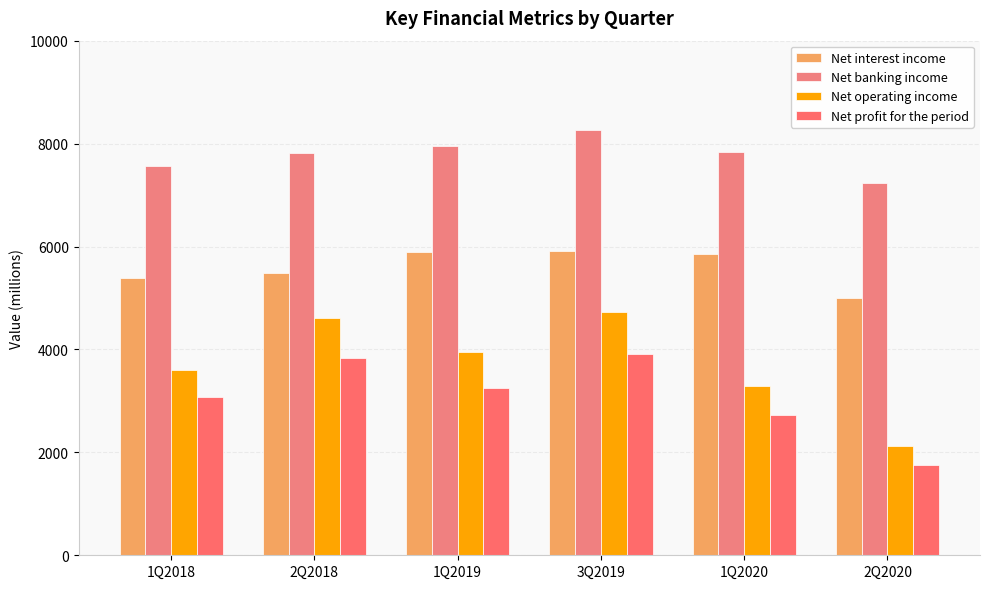

At which category does the chart reach its minimum across all series?

2Q2020